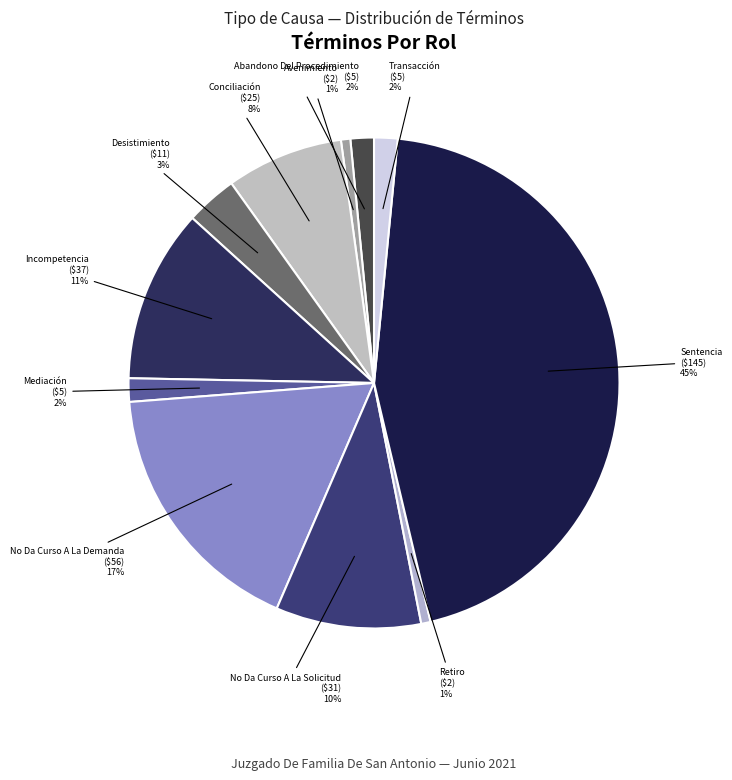

Between Conciliación and No Da Curso A La Demanda, which is larger?

No Da Curso A La Demanda